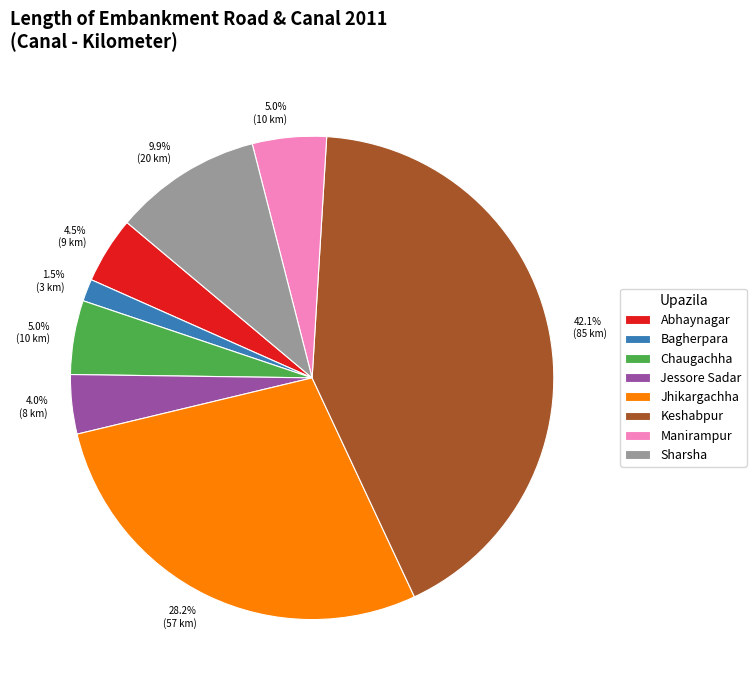

To the nearest percent, what is the combined percentage of Sharsha and Bagherpara?

11%